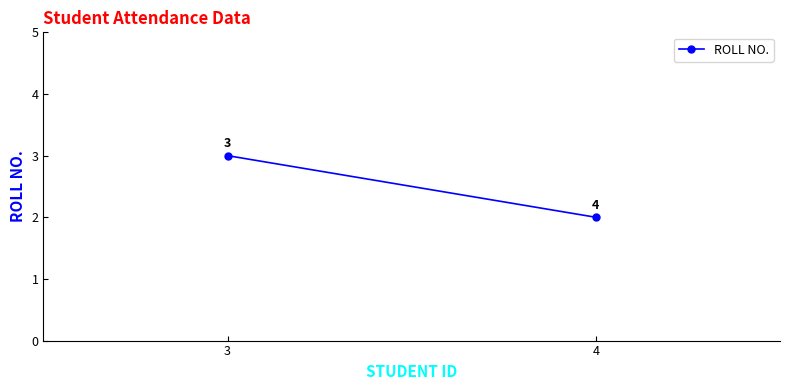

At which category does the chart reach its minimum across all series?

4